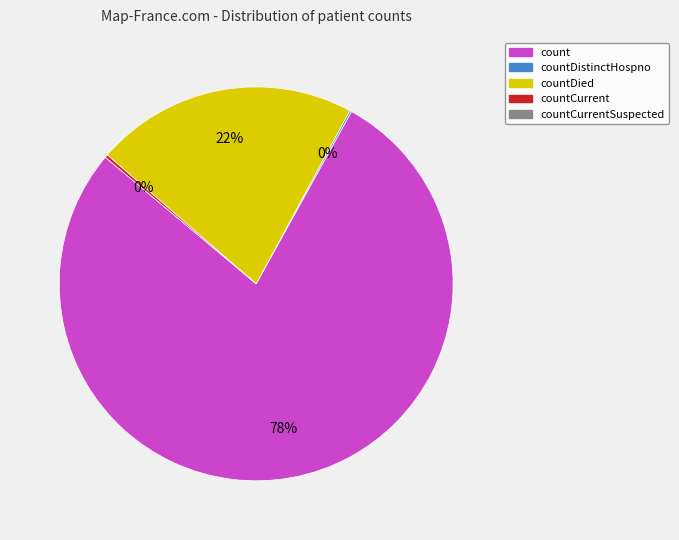

Is there any slice that represents more than half of the pie?

Yes